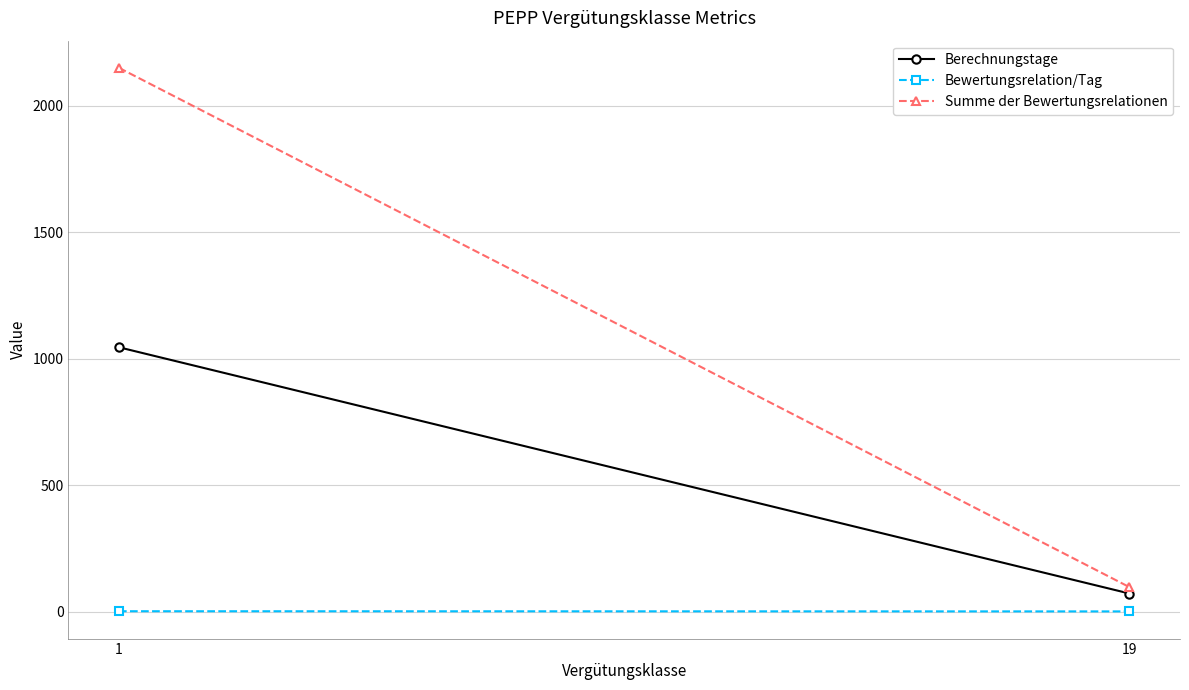

How many Berechnungstage values are between 72 and 1045?

2